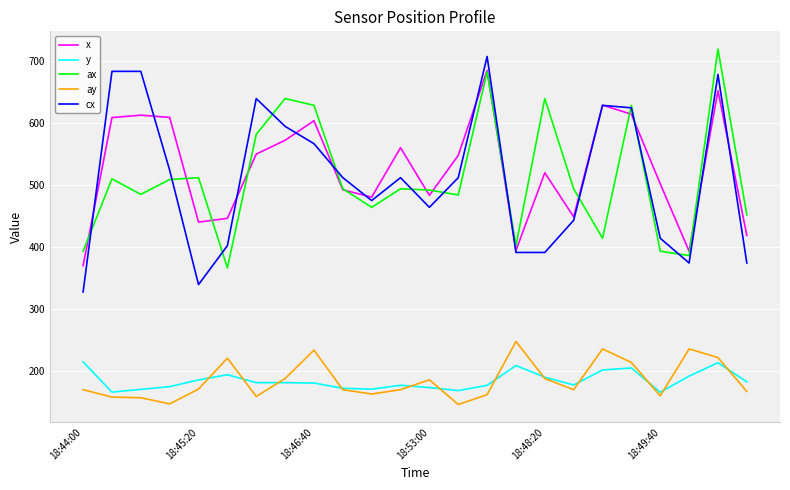

What are all the series names shown in the legend?

x, y, ax, ay, cx